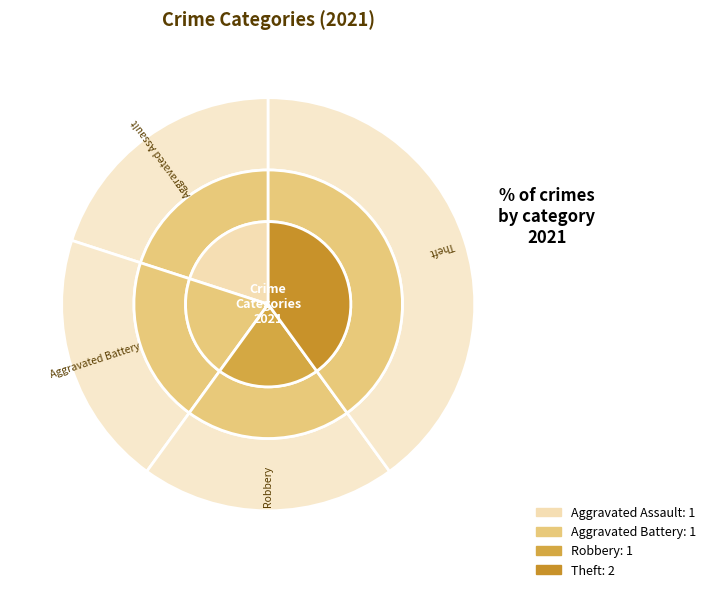

Is Aggravated Assault the majority of the pie?

No